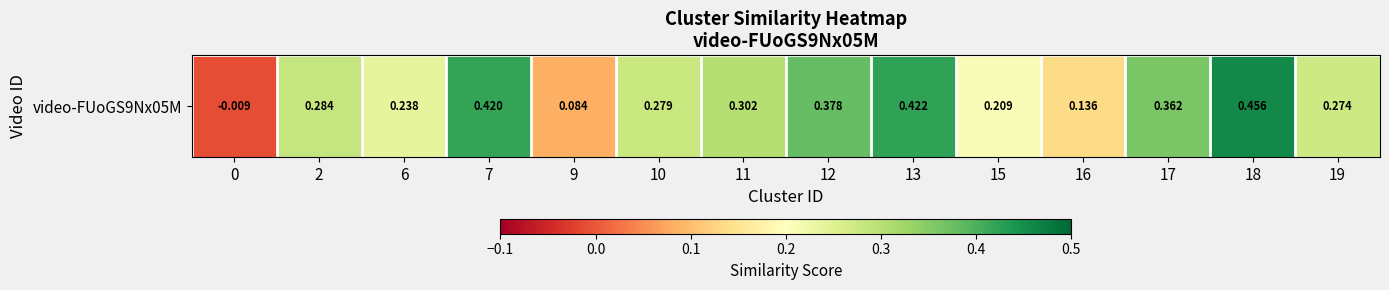

The value at 17 is 0.5. True or false?

False